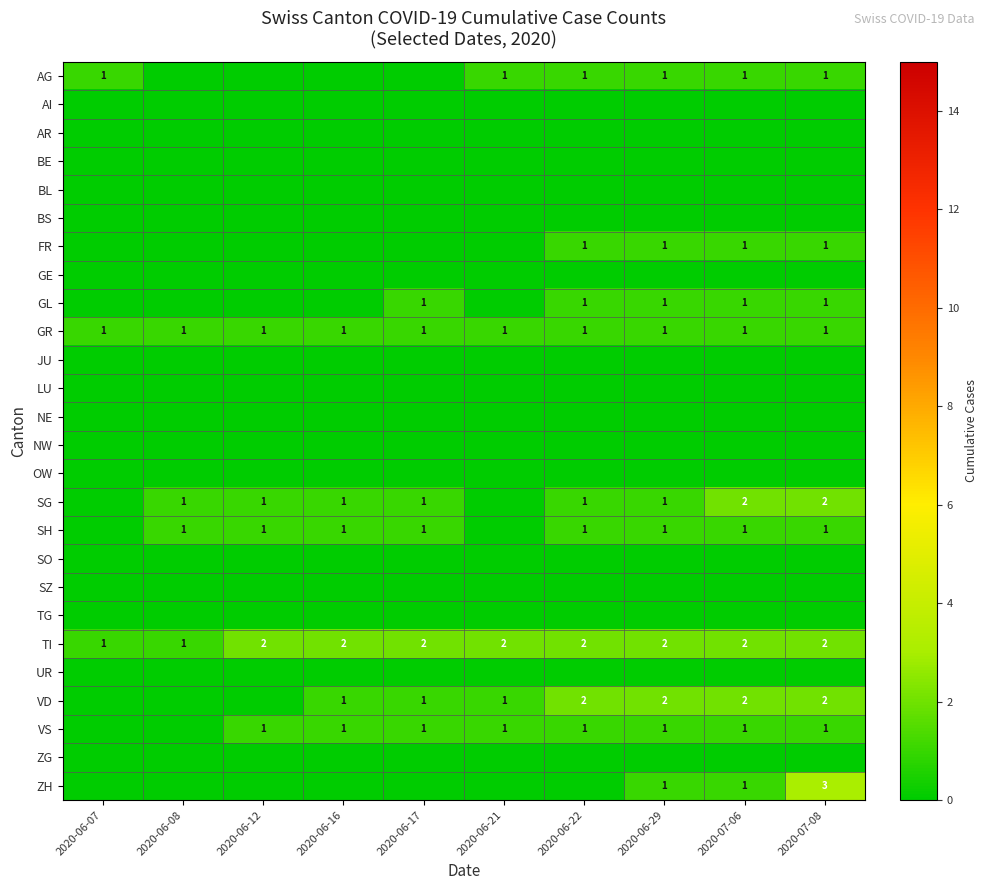

Is it true that ZH equals 5 at 2020-07-08?

False